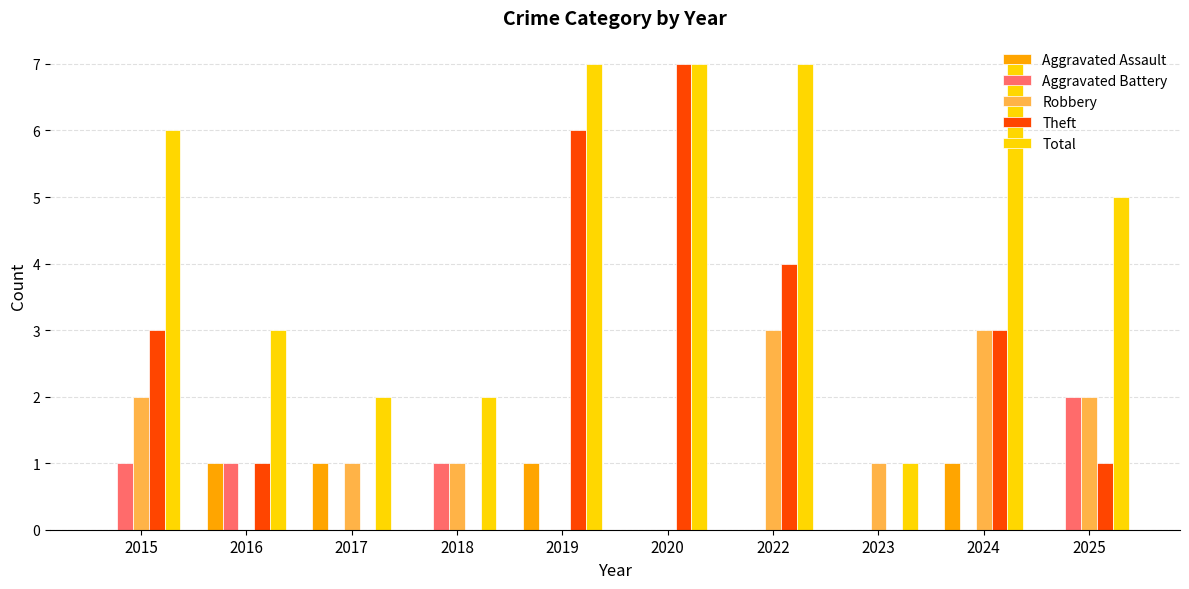

The Aggravated Battery series shows -1 at 2022. True or false?

False